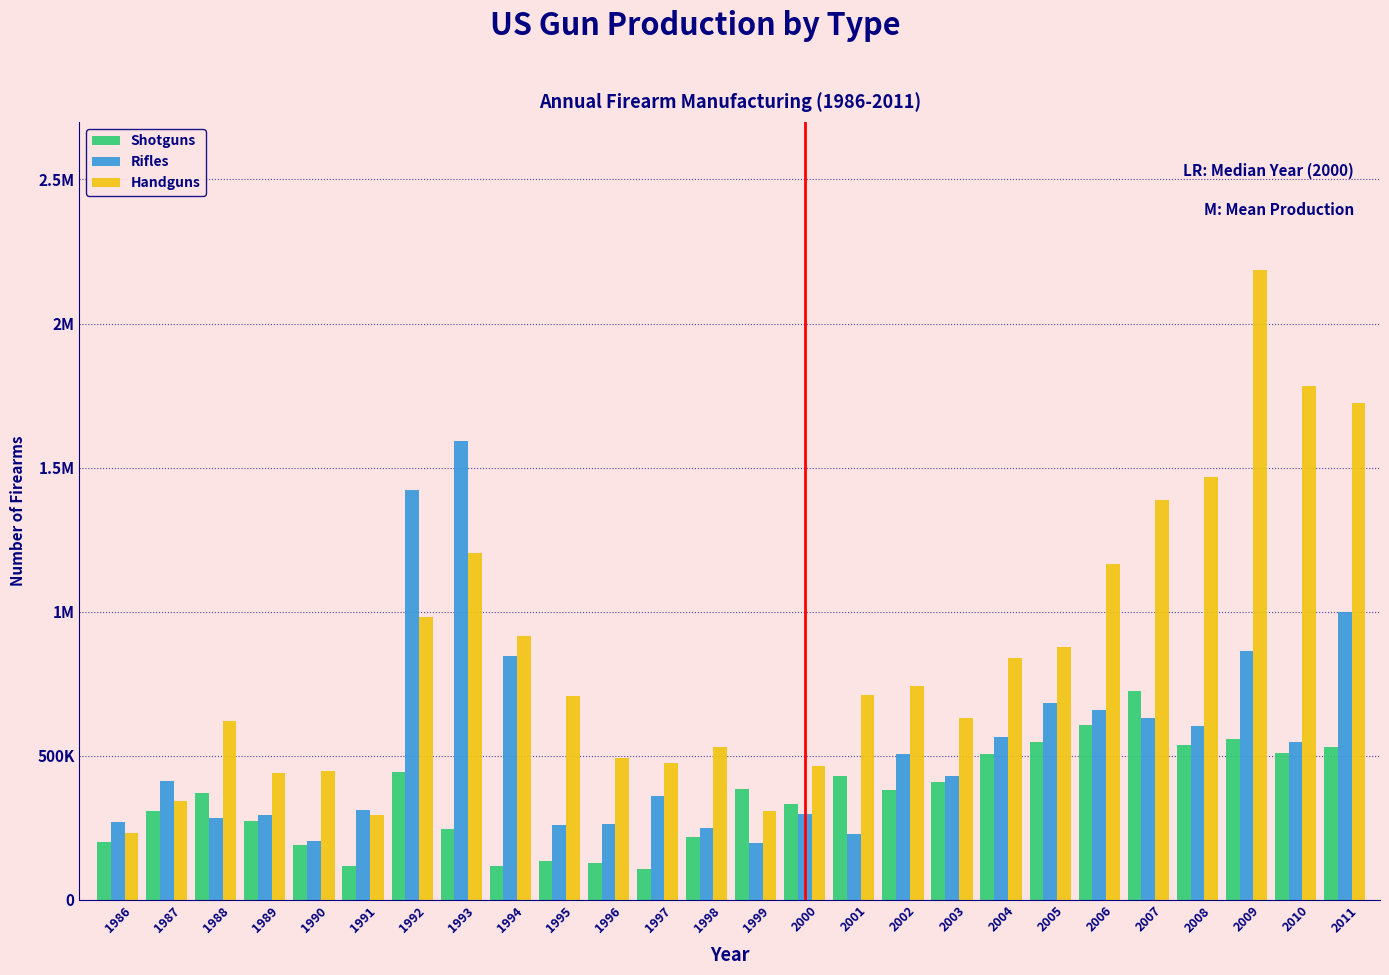

What are all the series names shown in the legend?

Shotguns, Rifles, Handguns